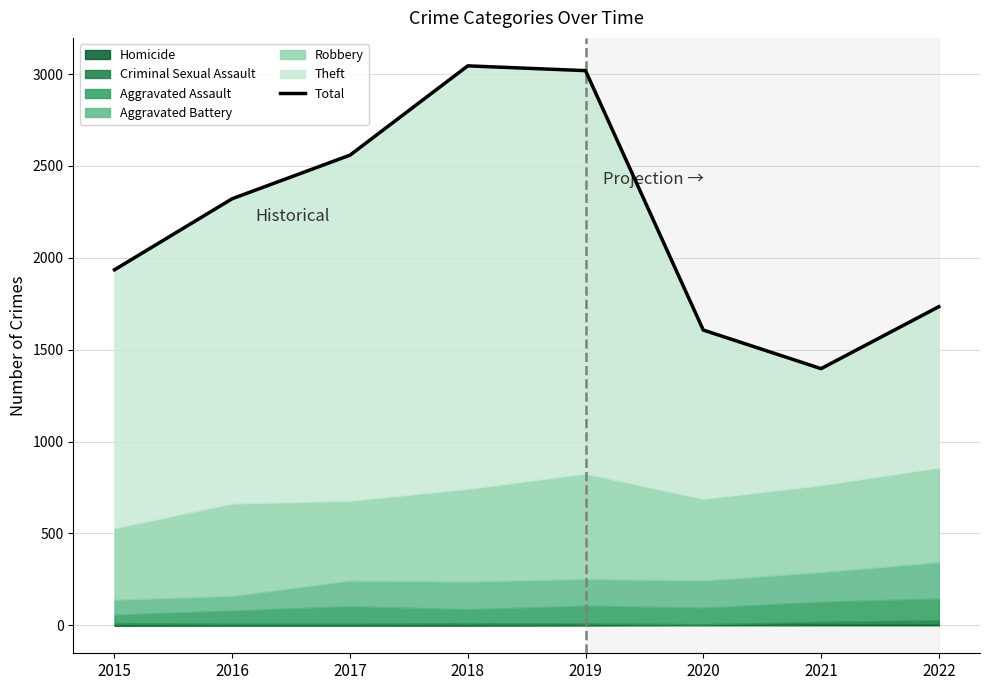

What is the change in value from 2016 to 2022?

-588